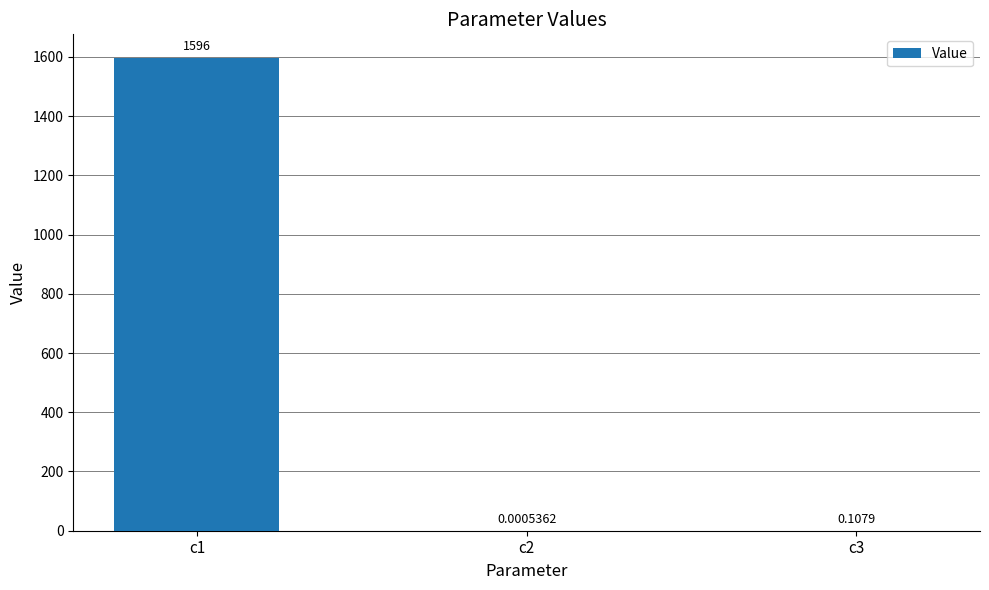

What is the change in value from c1 to c2?

-1596.2